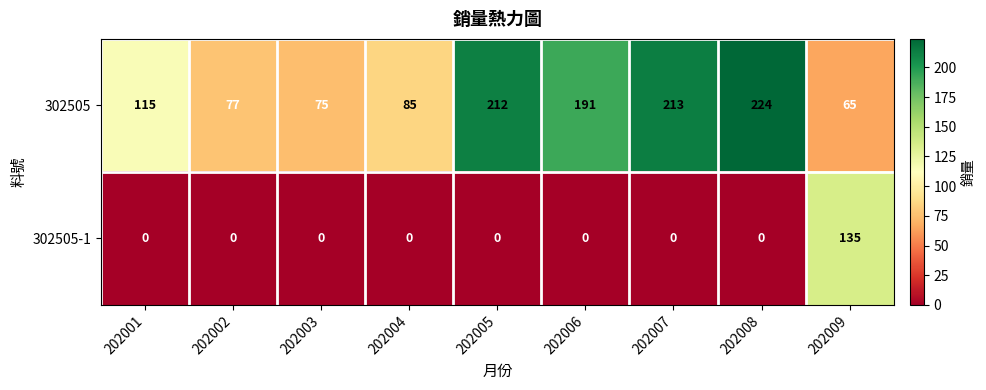

Between 202002 and 202005, which series saw the biggest shift?

302505